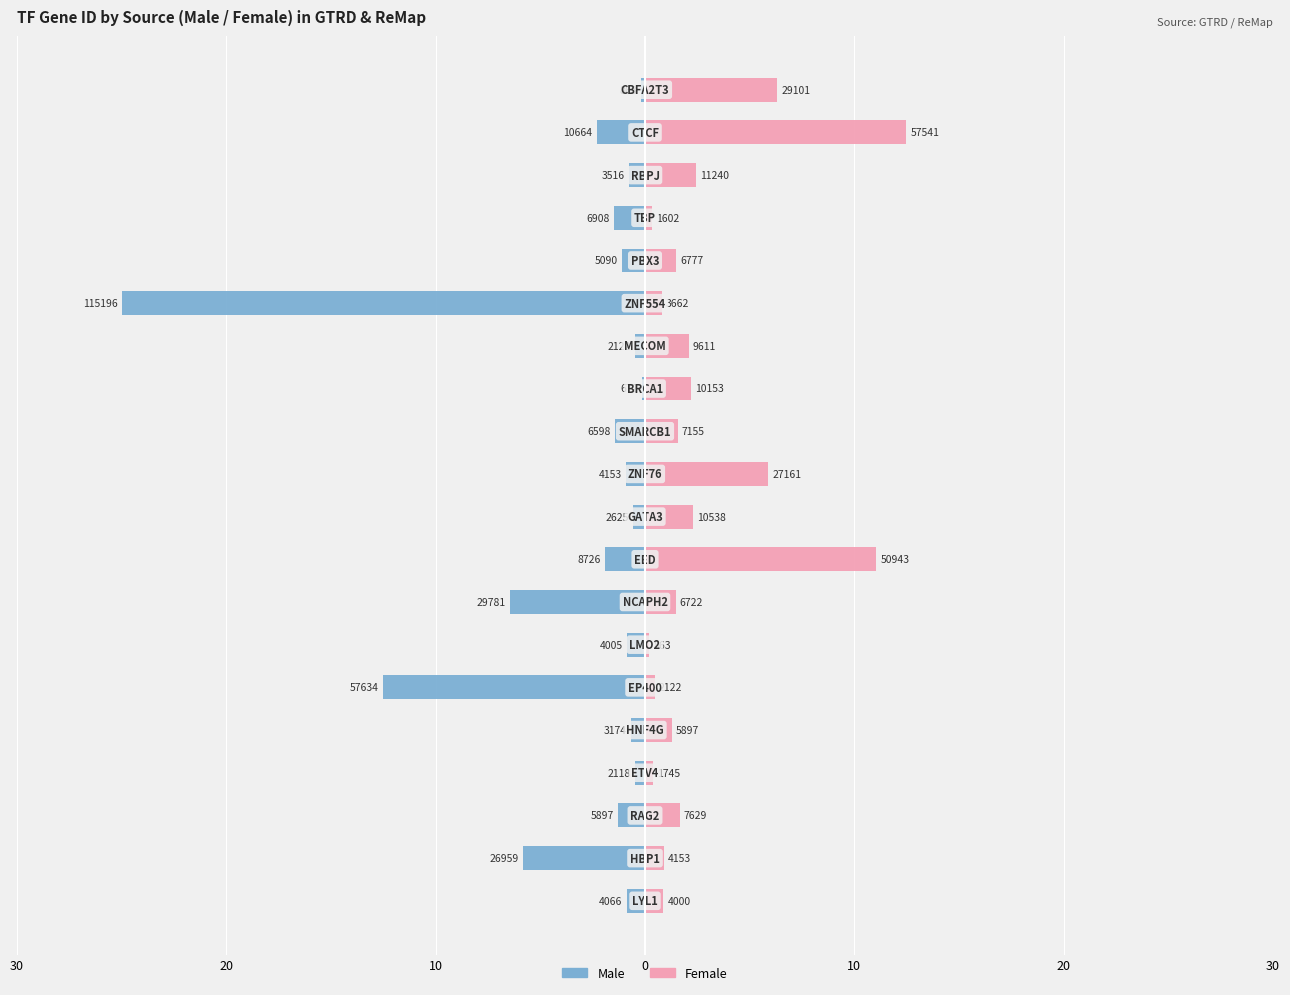

What is the difference between the second highest and second lowest values in the Female series?

10.7